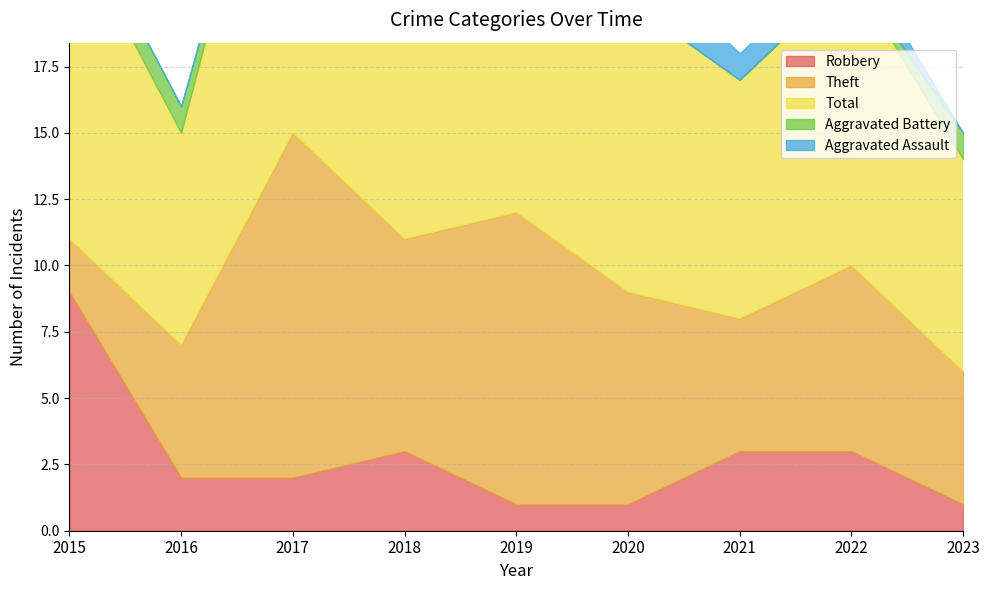

Rank the series at 2022 from lowest to highest value.

Aggravated Battery, Aggravated Assault, Robbery, Theft, Total